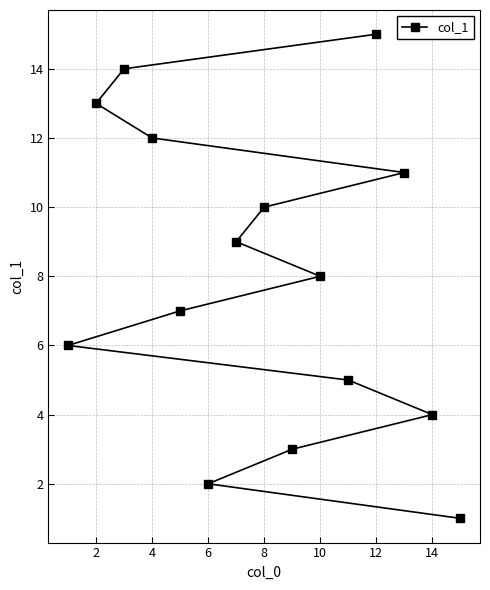

How many values exceed 8?

7